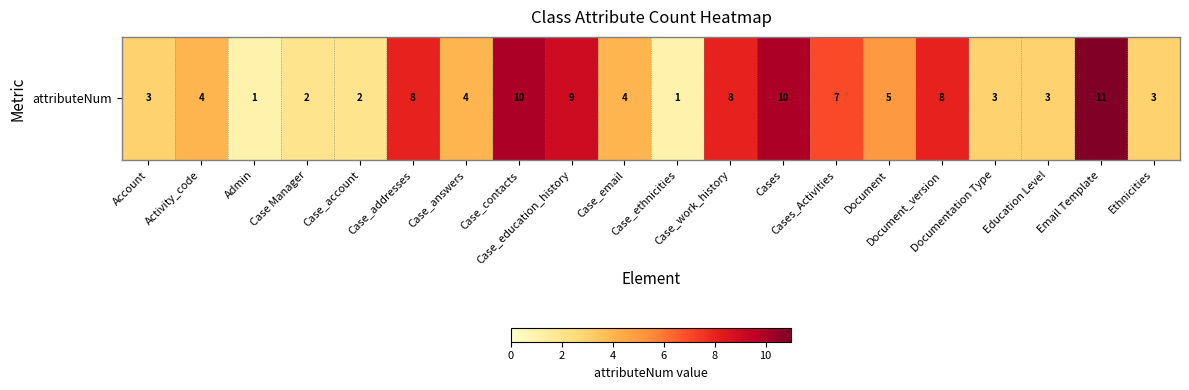

Which category has the highest value across all series?

Email Template